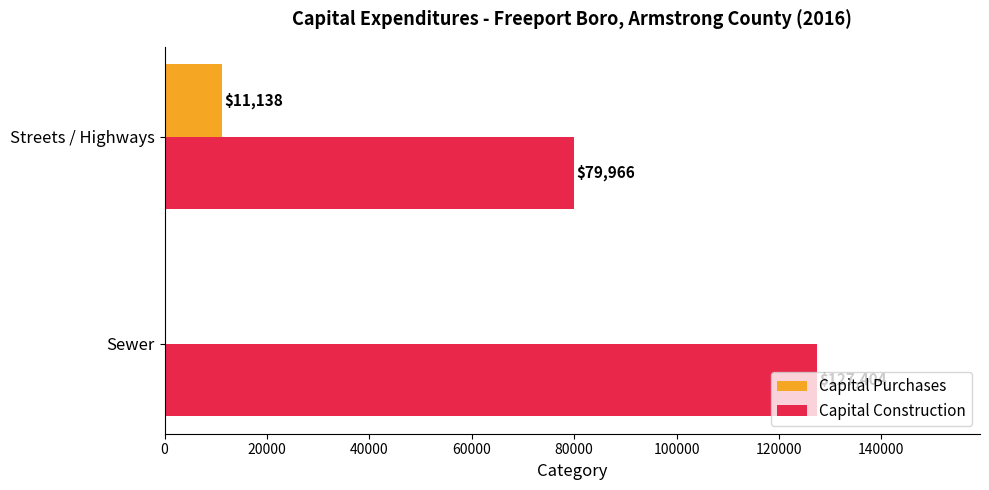

At which category is the sum across all series the highest?

Sewer